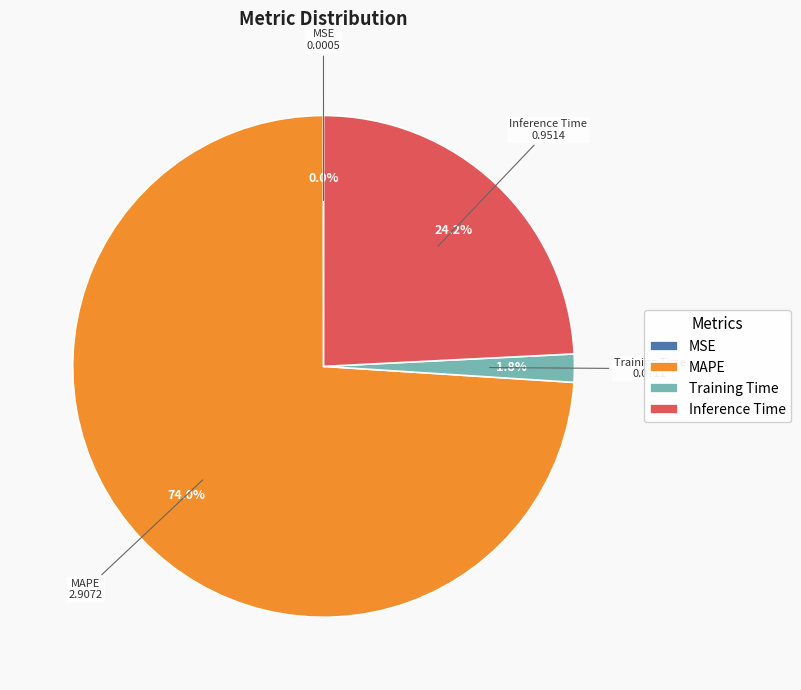

What percentage is NOT represented by Training Time?

98.2%